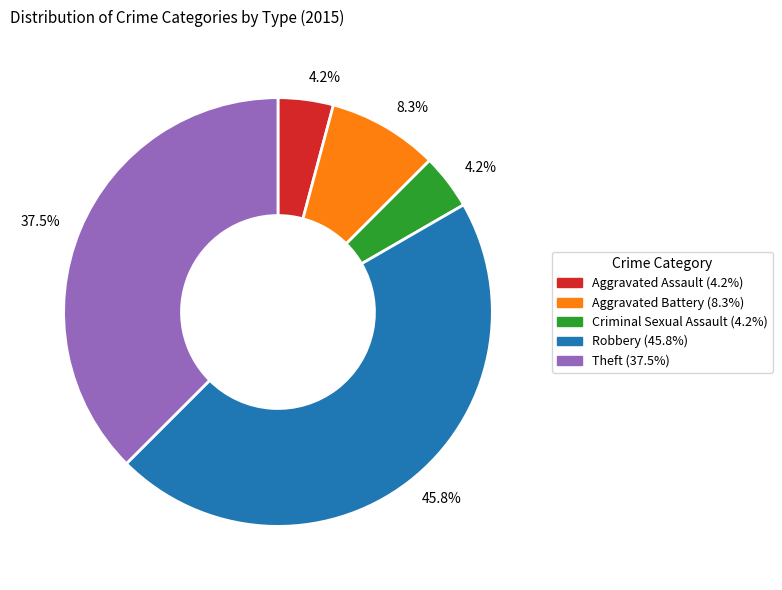

To the nearest percent, what is the combined percentage of Robbery and Aggravated Battery?

54%